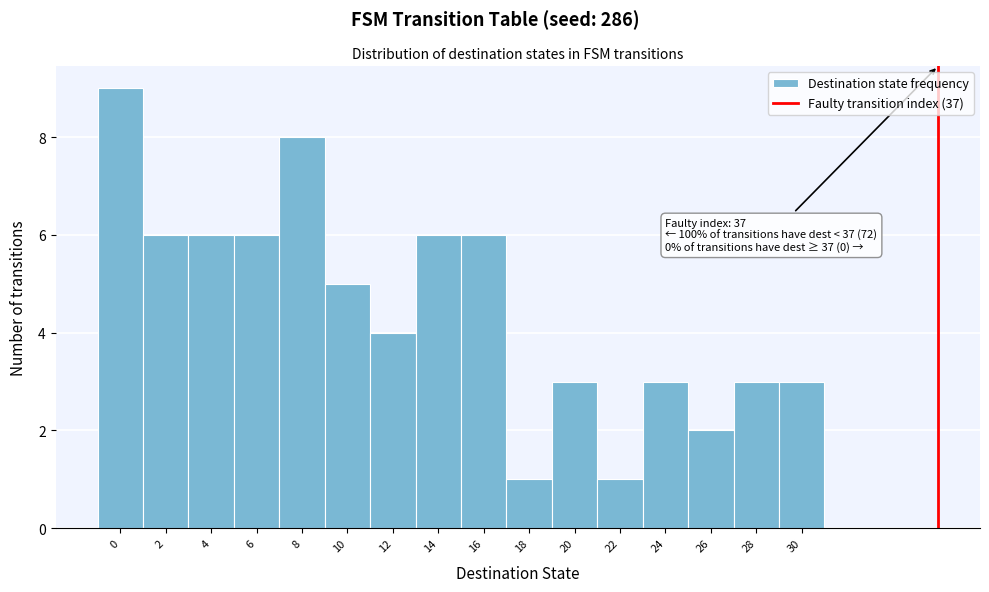

Reading left to right, transcribe all the data shown in this chart.

9	6	6	6	8	5	4	6	6	1	3	1	3	2	3	3